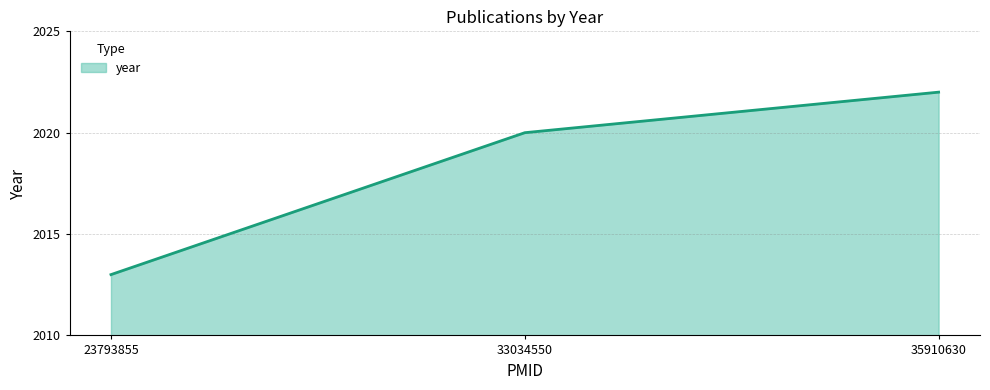

The value at 23793855 is 3543. True or false?

False